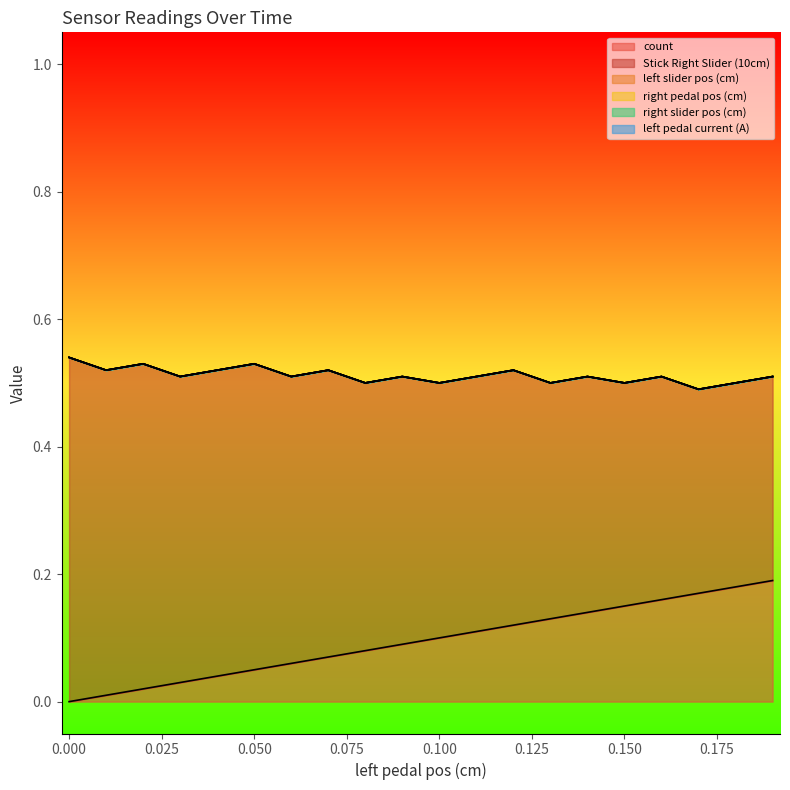

True or false: Stick Right Slider (10cm) and left slider pos (cm) cross at least once.

False